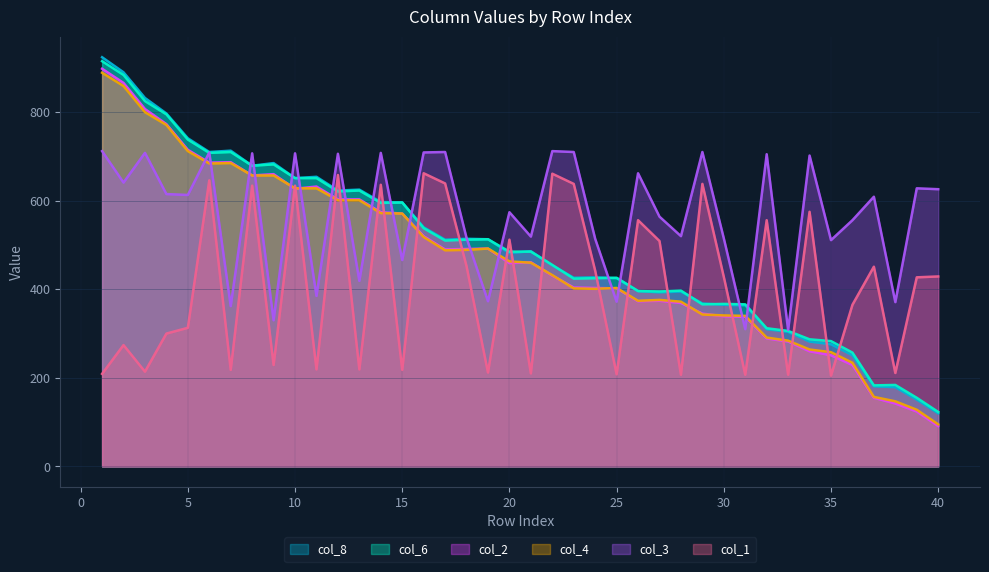

Is the value of col_1 at 19 greater than the value of col_3 at 39?

No